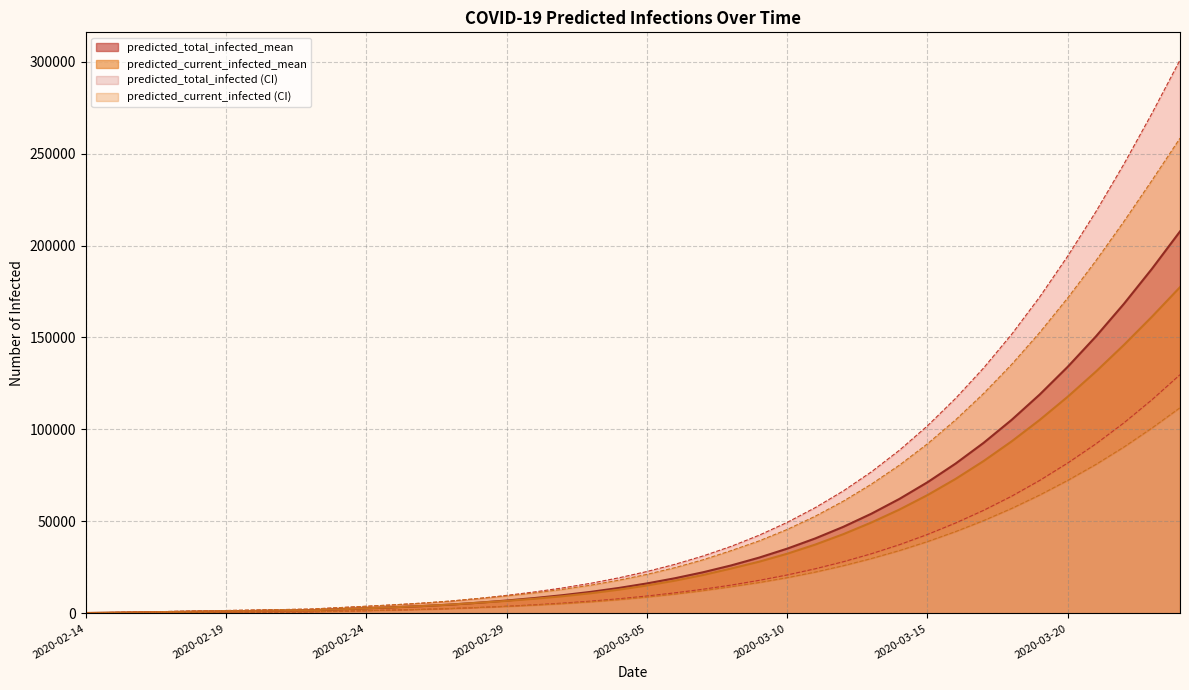

What is the difference between the maximum and minimum values in the predicted_current_infected_upper series?

258119